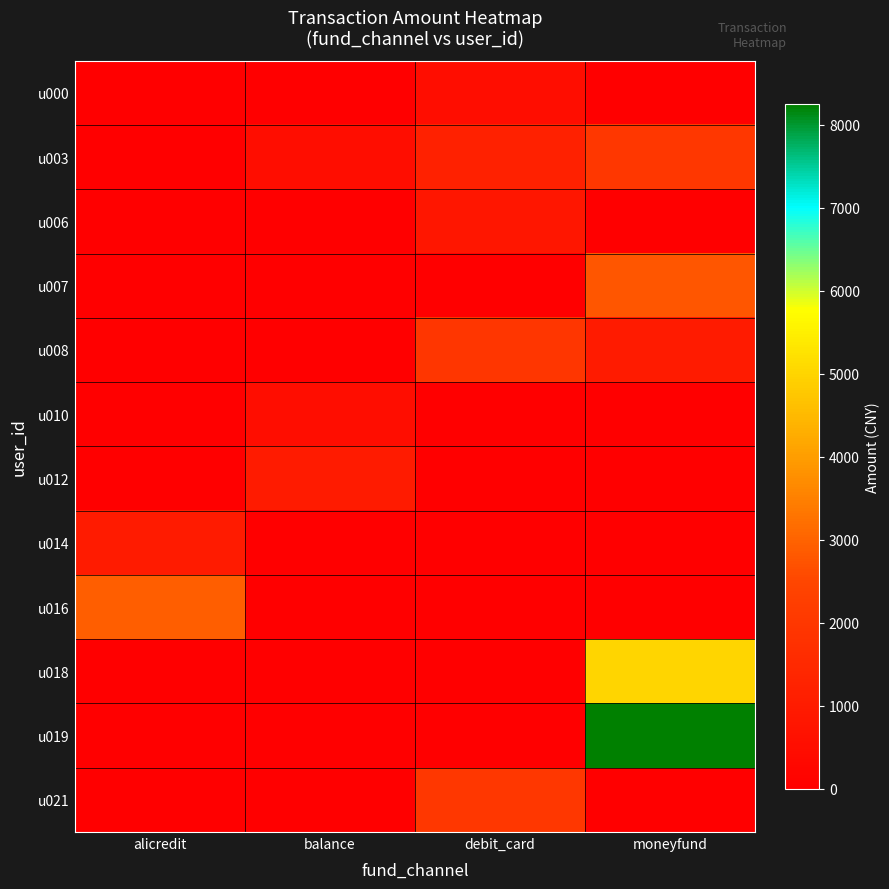

What is the total value across all series at alicredit?

3916